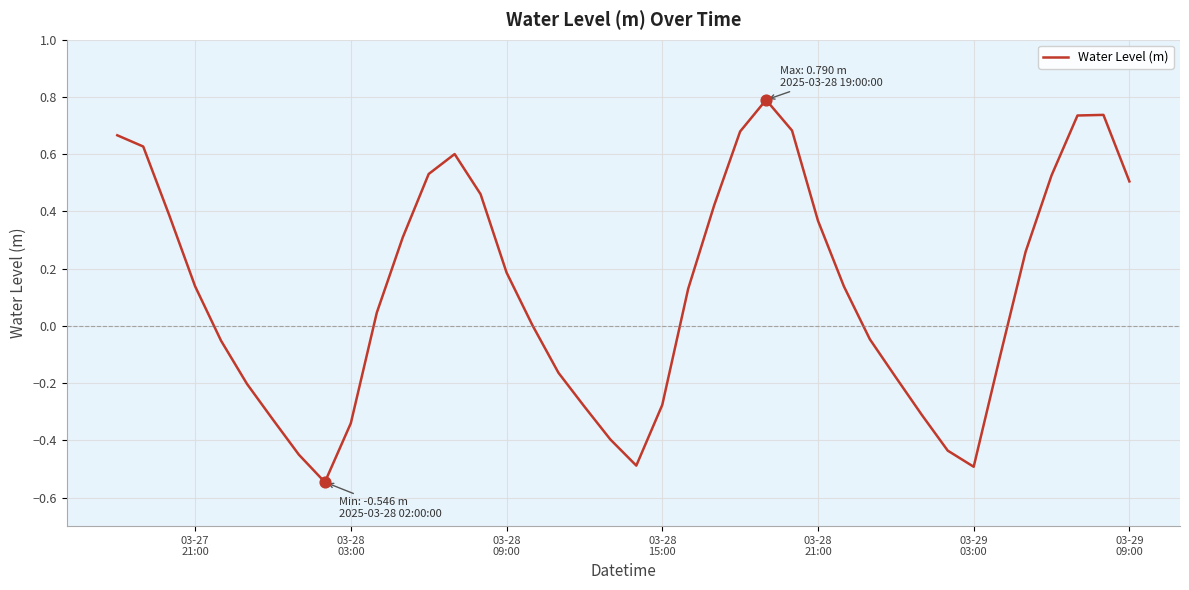

What is the difference between the maximum and minimum values?

1.3